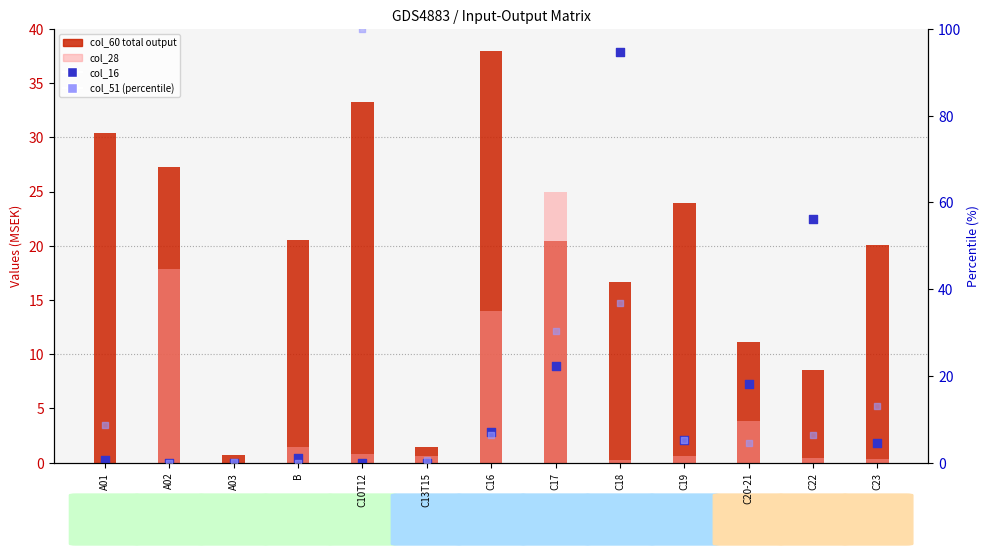

At which category is the sum across all series the highest?

C10T12